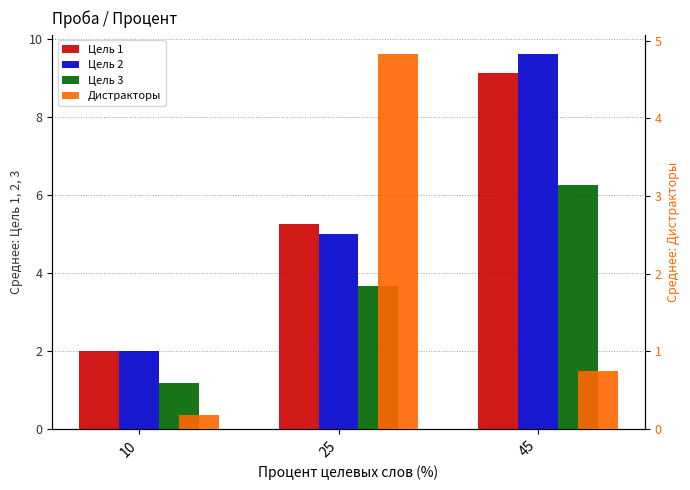

What are all the series names shown in the legend?

Цель 1, Цель 2, Цель 3, Дистракторы